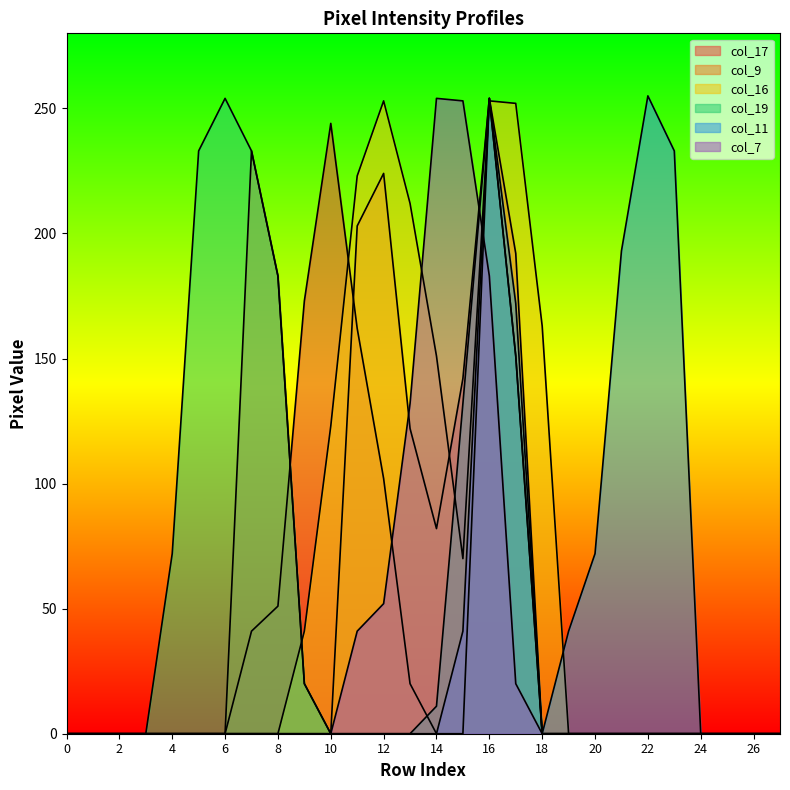

At which label is col_16 closest to 126?

10